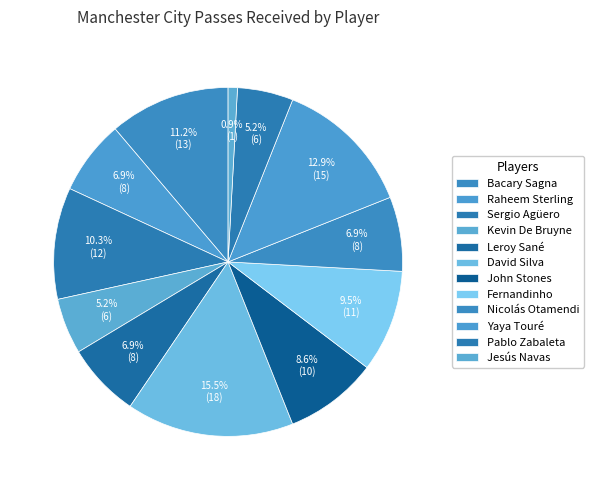

Count the number of slices in the pie.

12